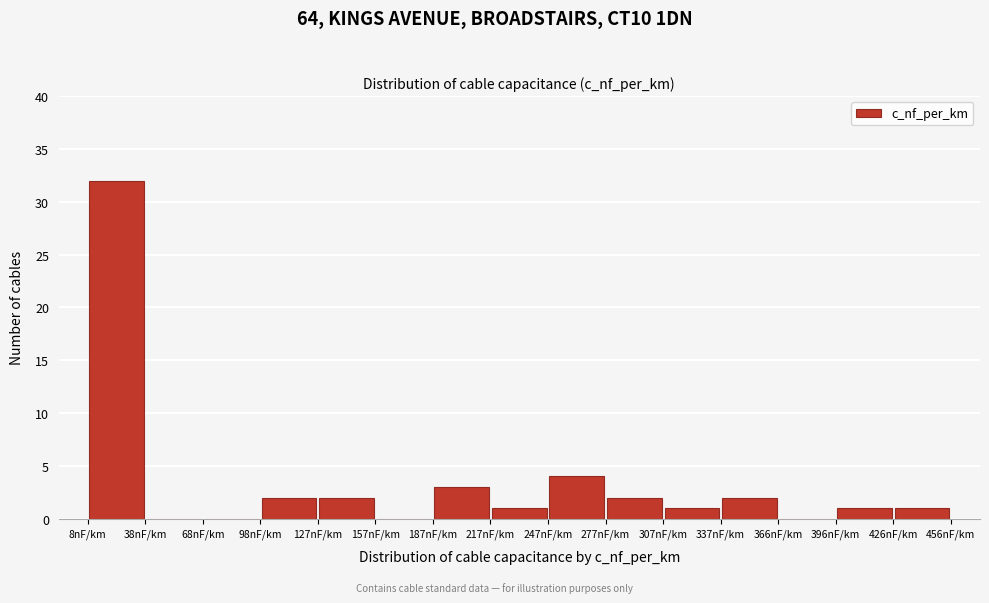

How tall is the bar that spans 335 to 365 on the x-axis? Neither the bar edges nor the heights are printed on the chart, so give them approximately, as read against the axes.

2